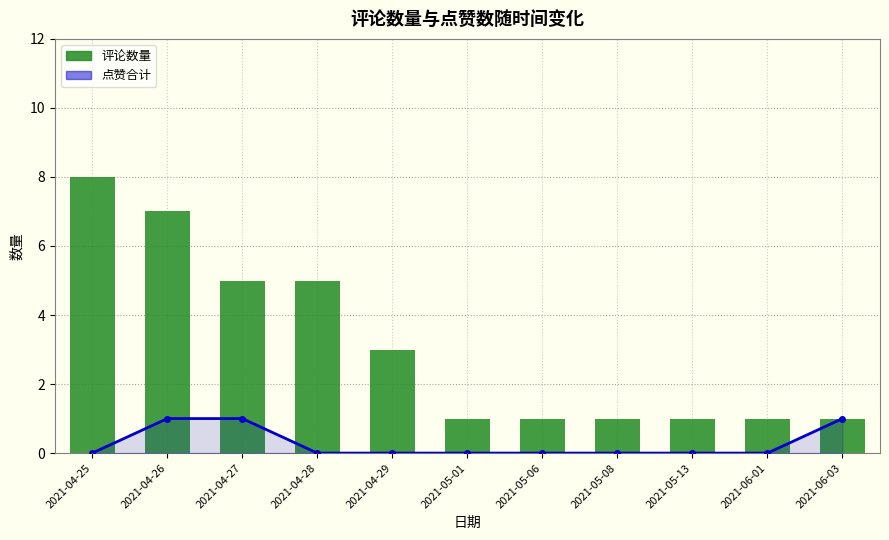

Which category has the lowest value across all series?

2021-05-01